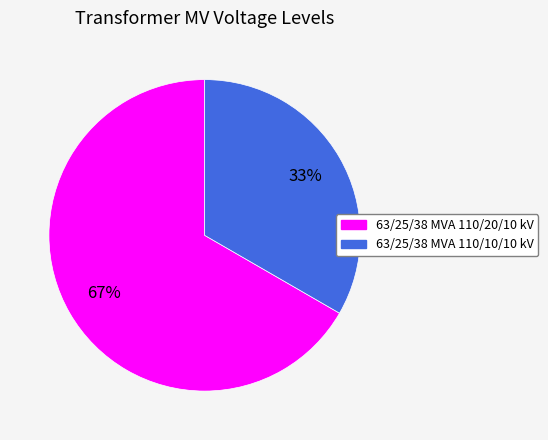

To the nearest percent, what percentage of the pie is 63/25/38 MVA 110/10/10 kV?

33%